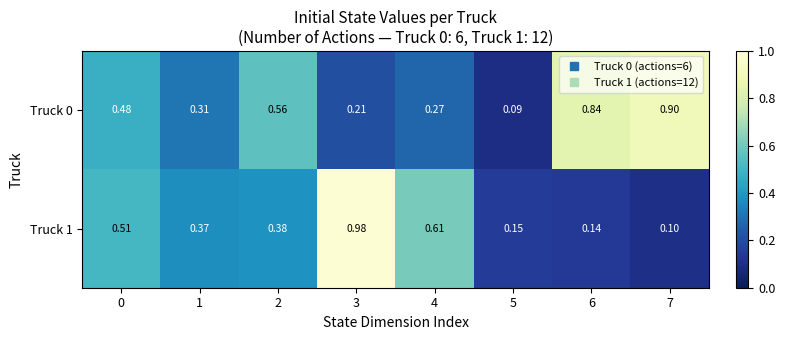

Rank the series by their average value, from highest to lowest.

Truck 0, Truck 1